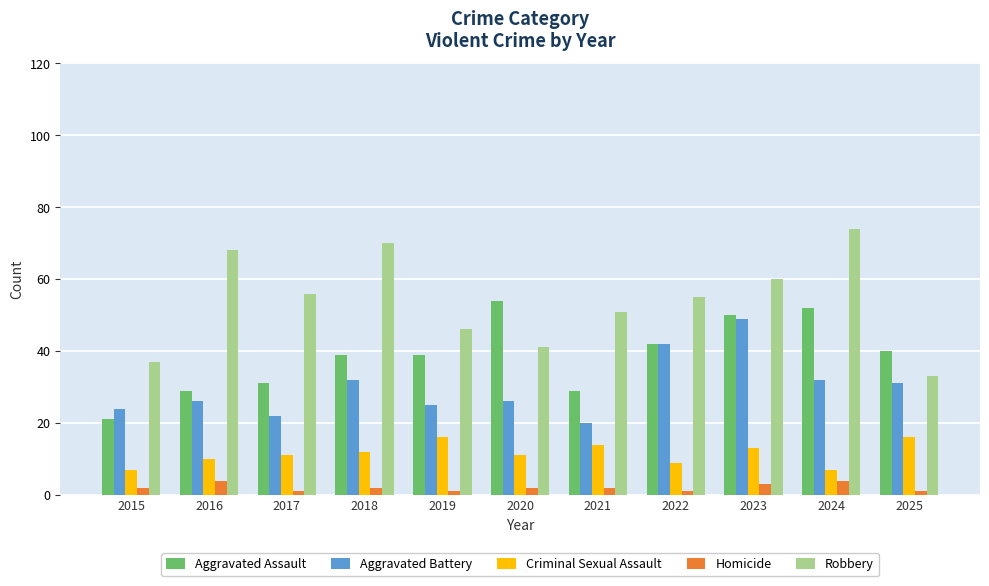

Reading left to right, what are all the values shown in this chart?

Aggravated Assault: 21	29	31	39	39	54	29	42	50	52	40
Aggravated Battery: 24	26	22	32	25	26	20	42	49	32	31
Criminal Sexual Assault: 7	10	11	12	16	11	14	9	13	7	16
Homicide: 2	4	1	2	1	2	2	1	3	4	1
Robbery: 37	68	56	70	46	41	51	55	60	74	33